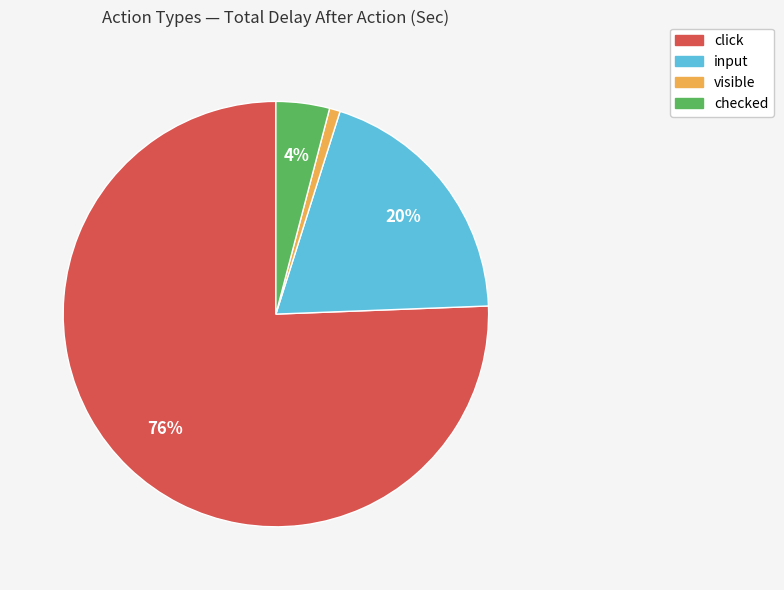

To the nearest percent, what percentage of the pie is input?

20%